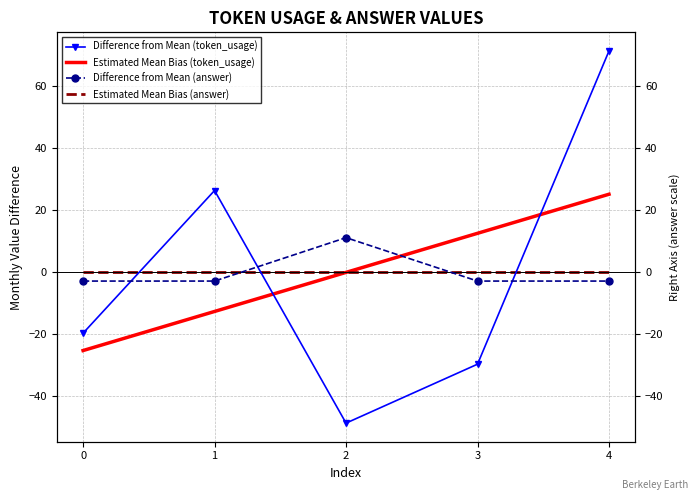

List the series in order of their peak value, highest first.

Difference from Mean (token_usage), Estimated Mean Bias (token_usage), Difference from Mean (answer), Estimated Mean Bias (answer)